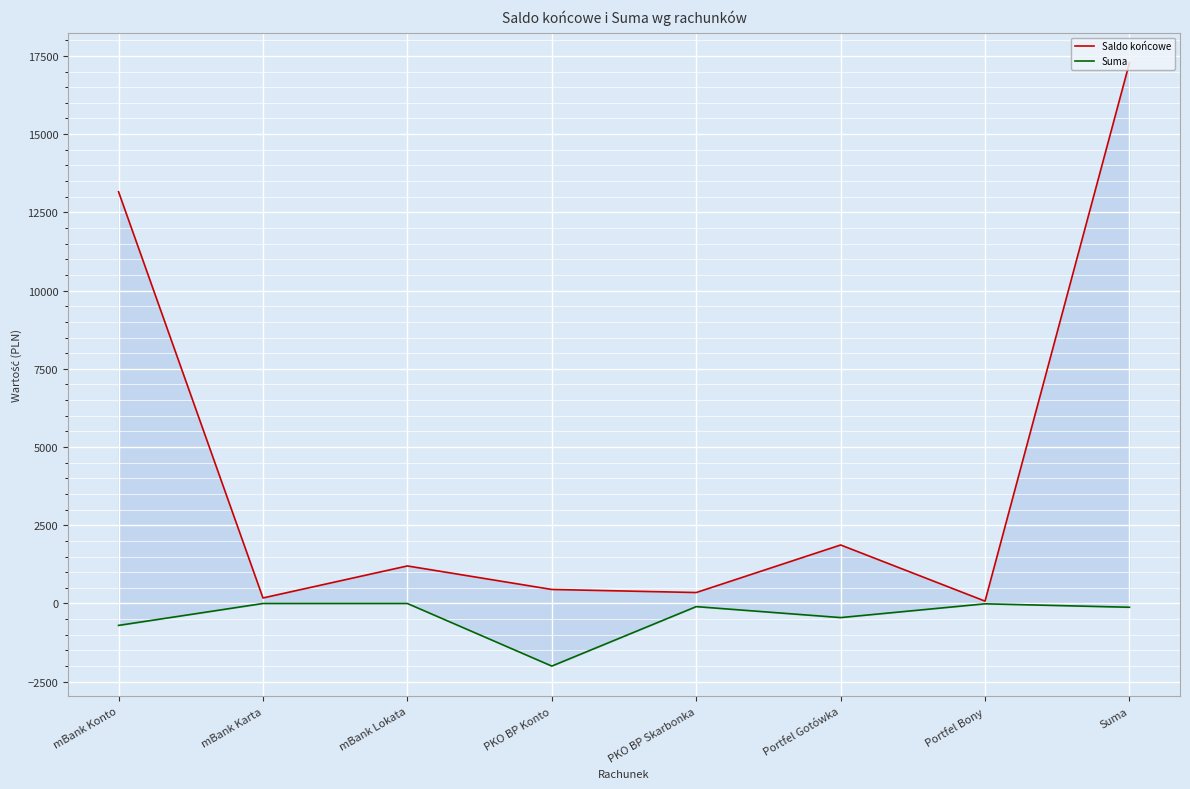

At which label does Suma first exceed -100?

mBank Karta